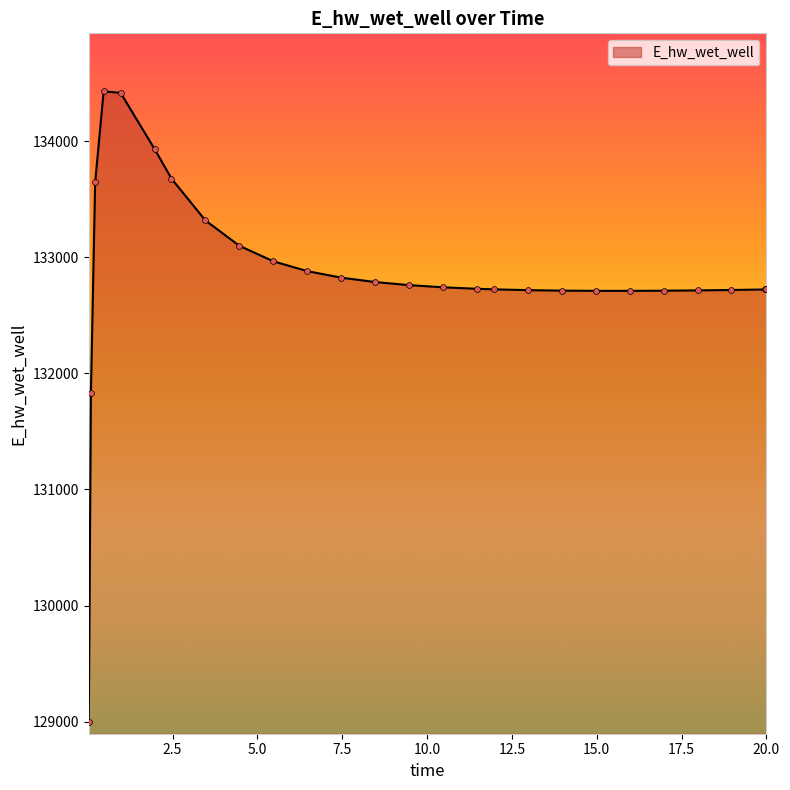

What is the difference between the maximum and minimum values?

5432.5